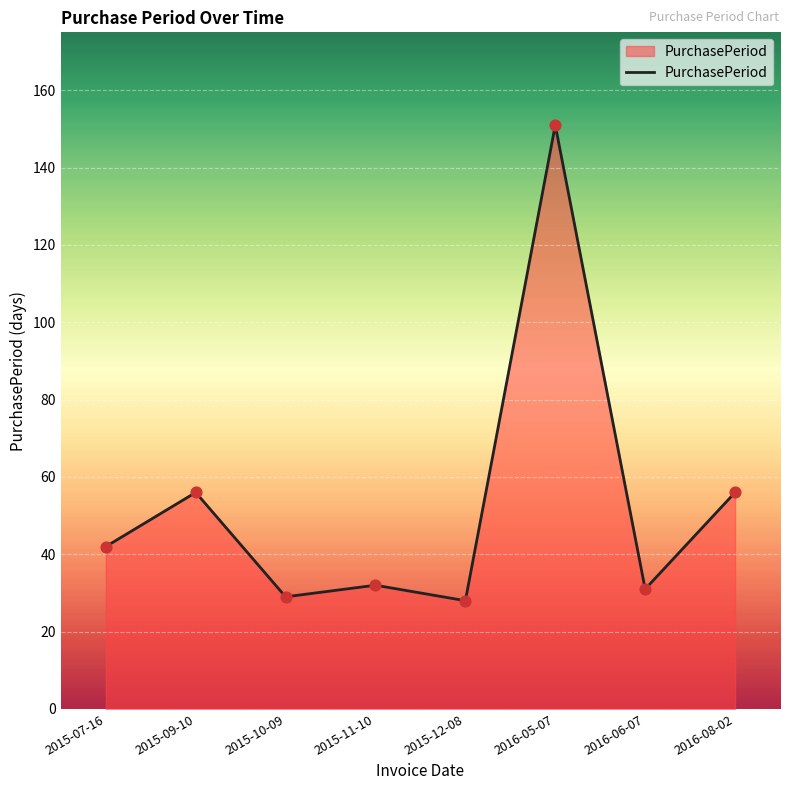

What is the change in value from 2015-11-10 to 2016-06-07?

-1